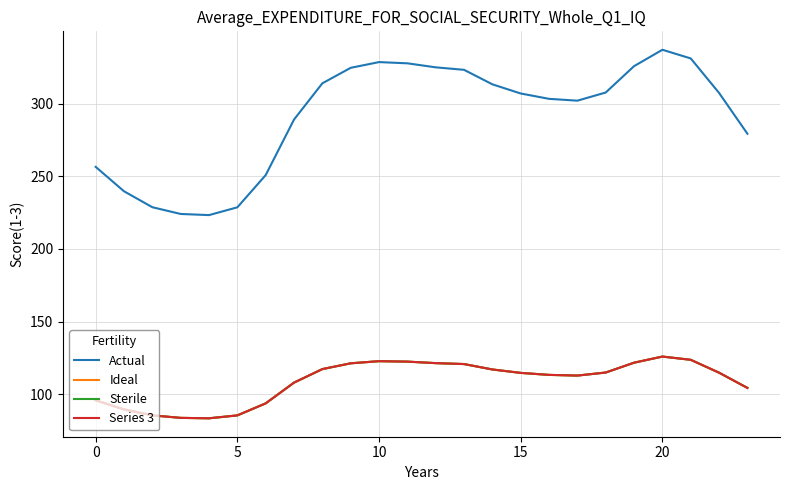

Is this an area chart (filled region under the line)?

No